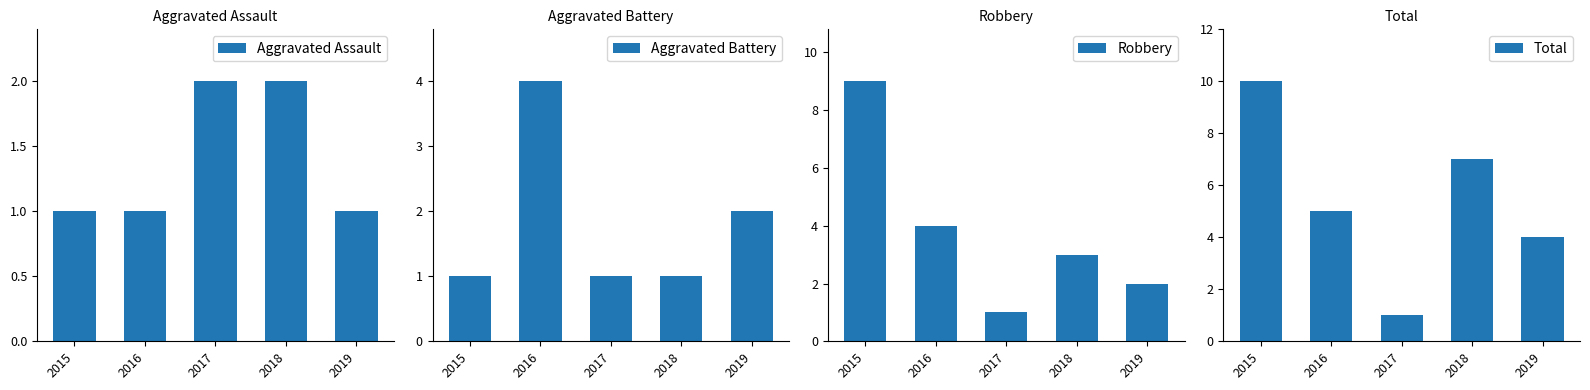

How many data points in Robbery are above 3?

2